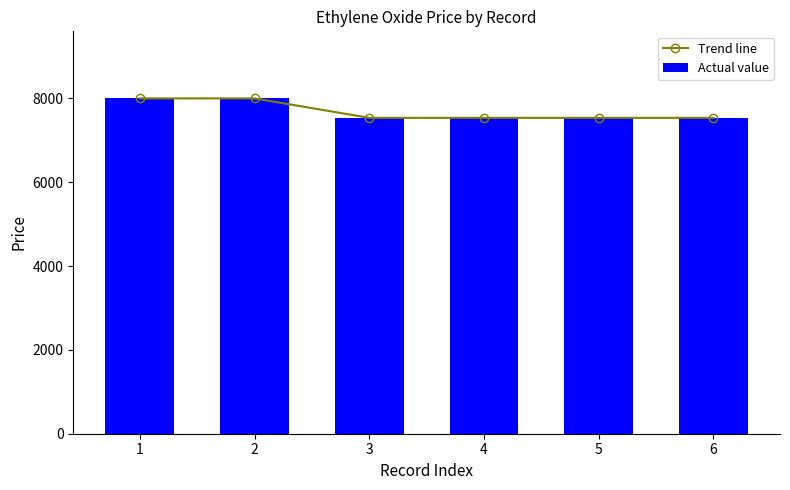

Where is Trend line nearest to the value 7768?

1